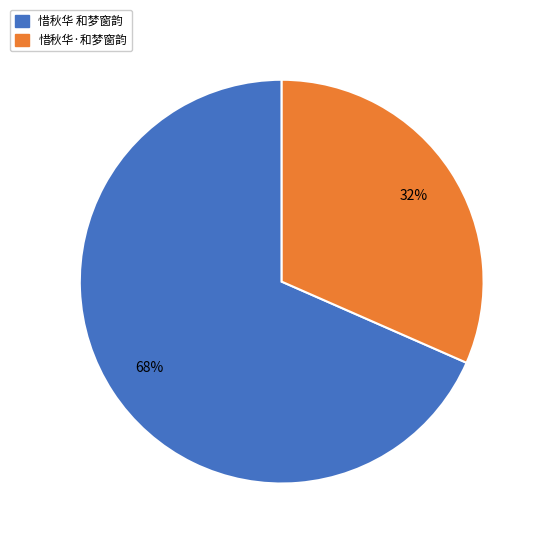

What is the largest slice in the pie chart?

惜秋华 和梦窗韵